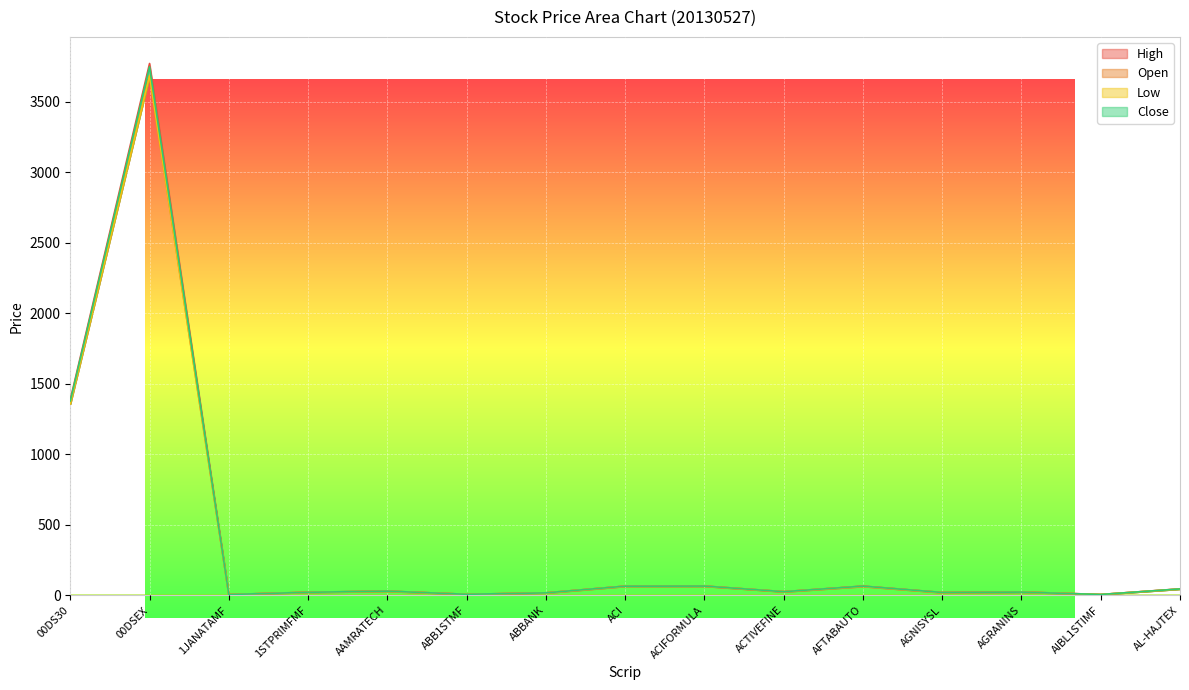

Between ABBANK and AFTABAUTO, which series saw the biggest shift?

High